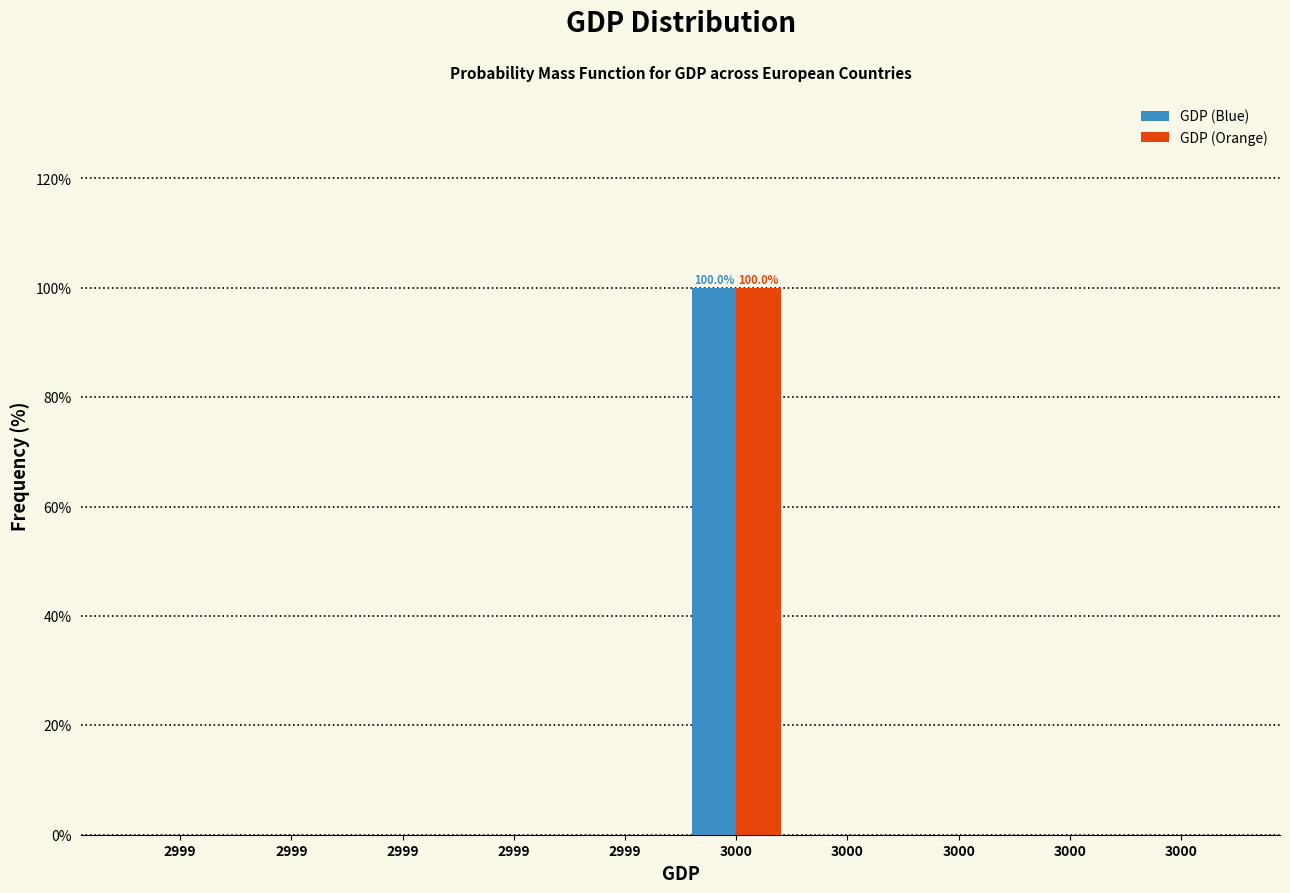

Are the bars grouped side by side (vs. stacked)?

Yes